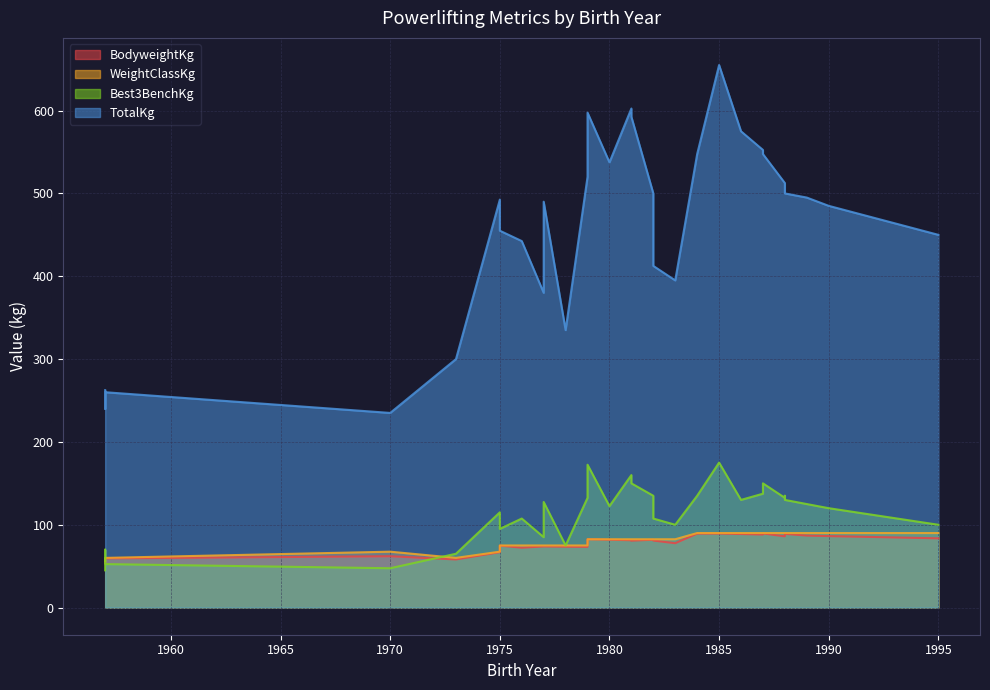

What is the difference between the maximum and minimum values in the BodyweightKg series?

35.5